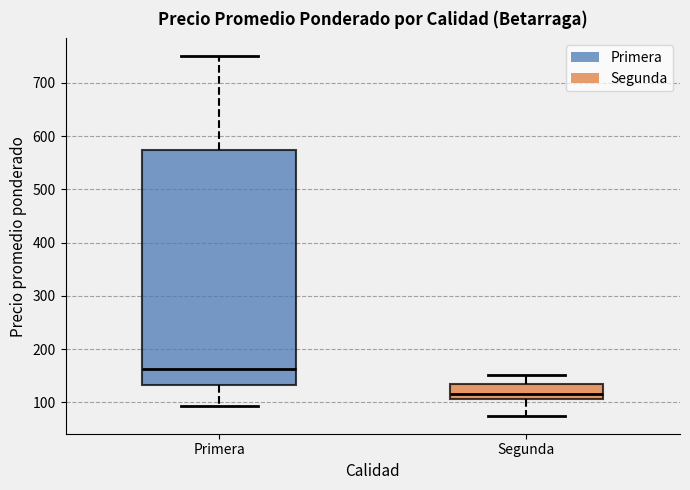

Reading left to right, transcribe this box plot: for each box, give where its median line is, the range the box spans, and where its two whiskers end, as read against the y-axis. The values are not printed on the chart, so give them approximately, as read against the axis.

Primera: median 160, box 130 to 580, whiskers 90 to 750
Segunda: median 120, box 110 to 140, whiskers 80 to 150